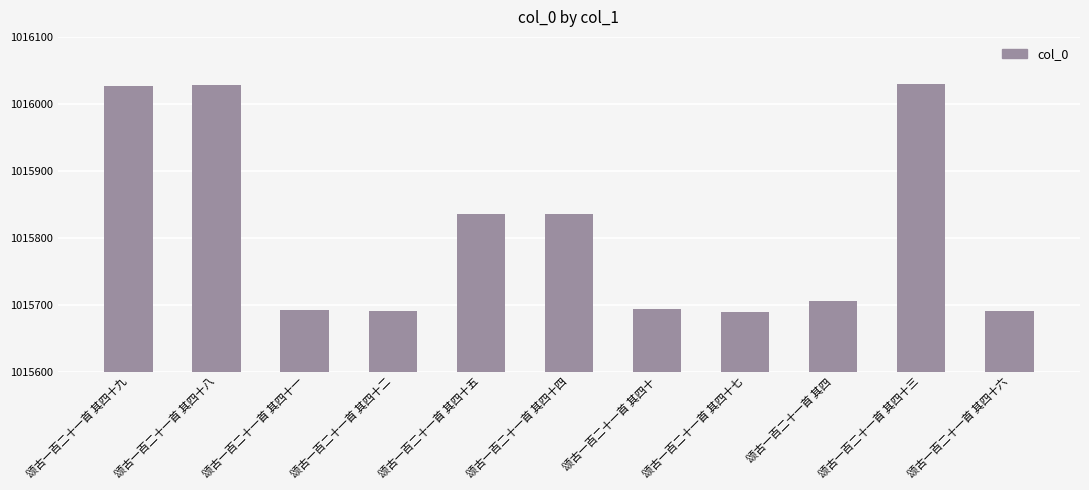

At which label does the data first exceed 1015706?

颂古一百二十一首 其四十九